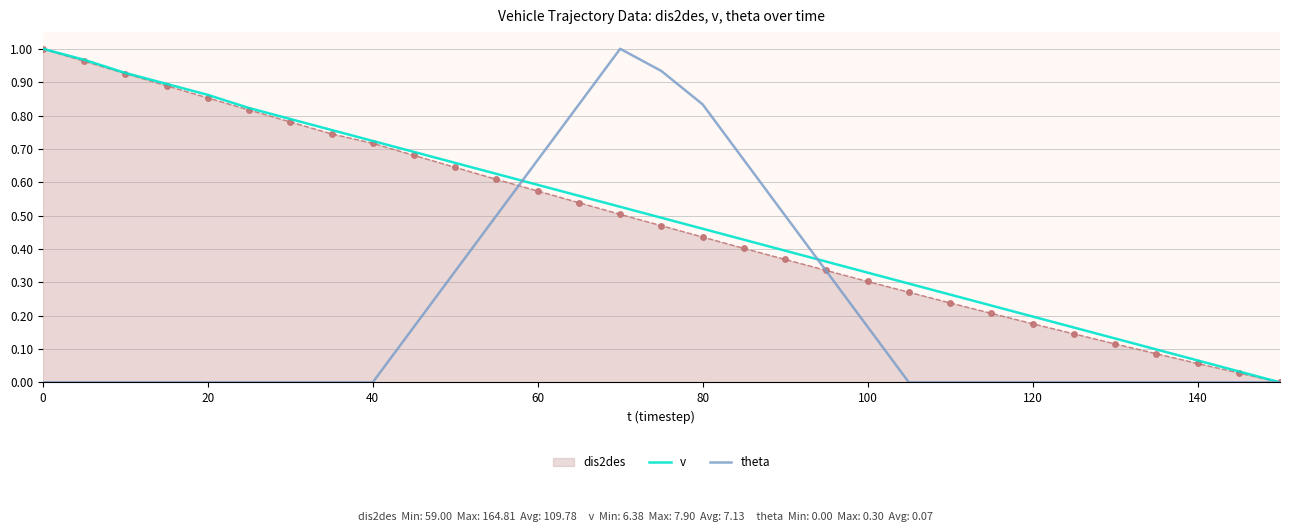

The value of dis2des at 100 is 0.3. True or false?

True